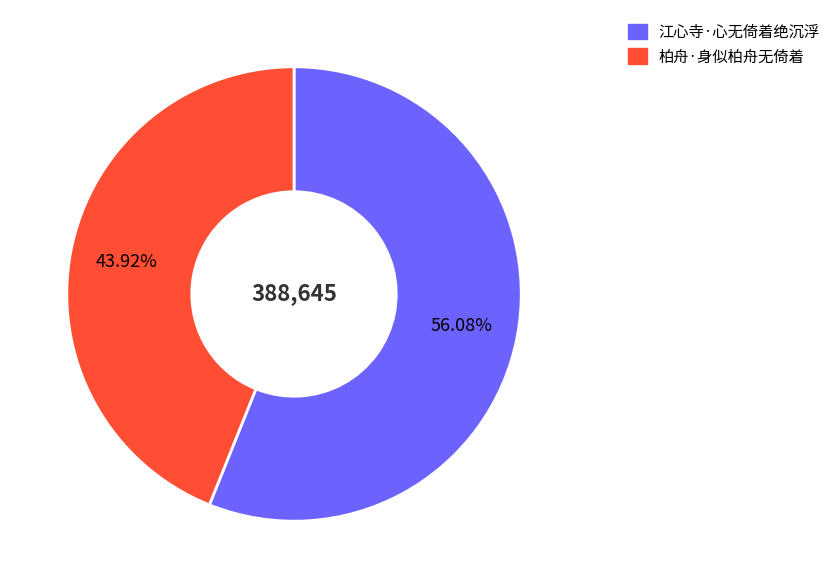

What is the ratio of the value at 江心寺·心无倚着绝沉浮 to the value at 柏舟·身似柏舟无倚着?

1.3